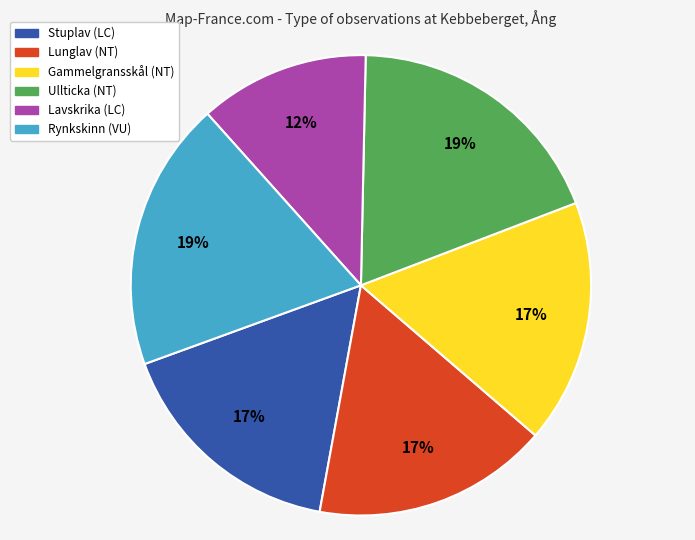

To the nearest percent, what percentage of the pie is Stuplav (LC)?

17%